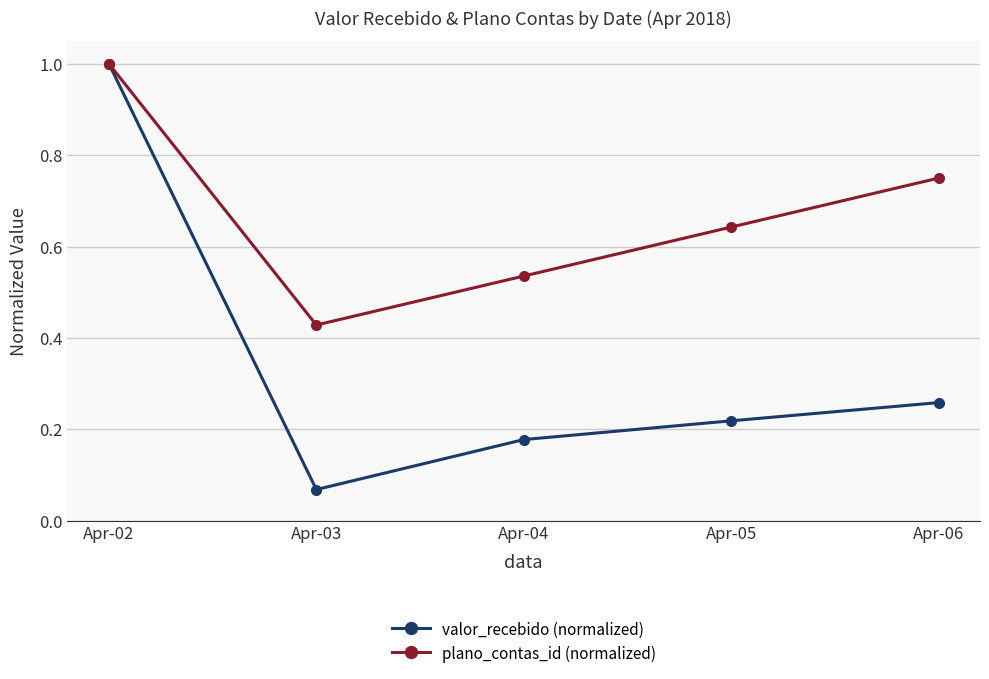

What is the value of the valor_recebido (normalized) point at the 1st from the left?

1.0